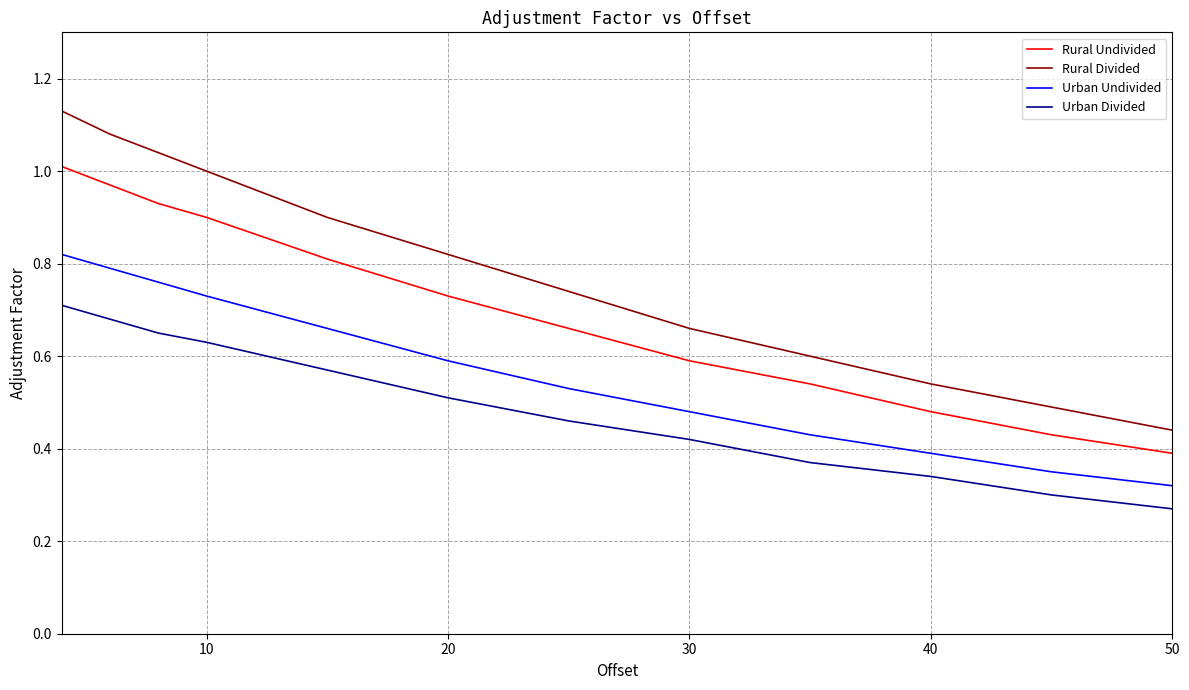

Which series has the widest spread of values?

Rural Divided